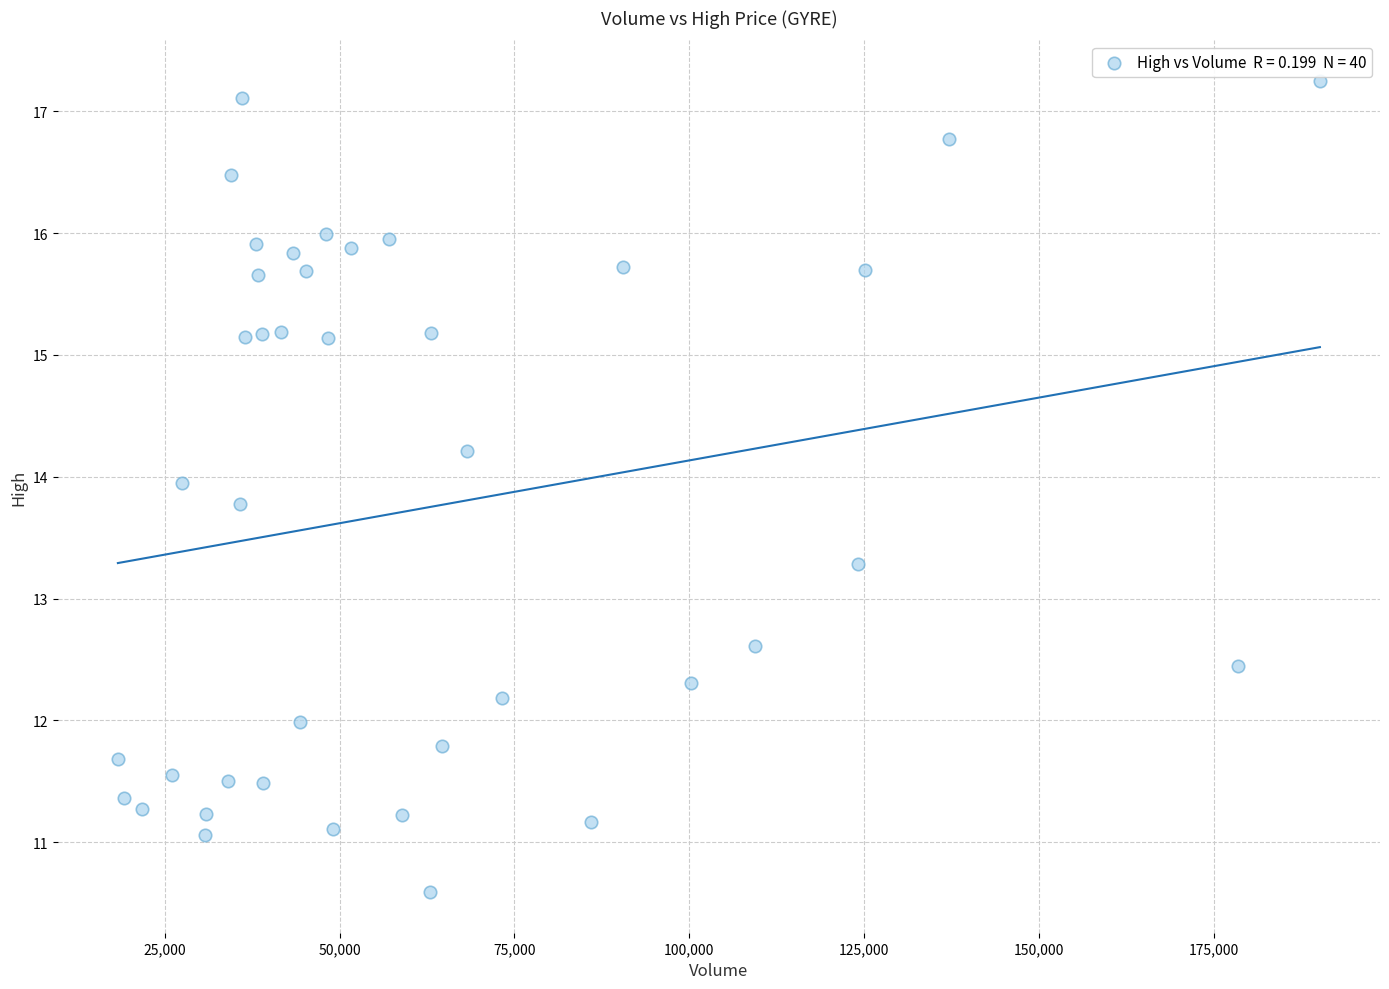

What is the range of X values (max minus min)?

171900.0